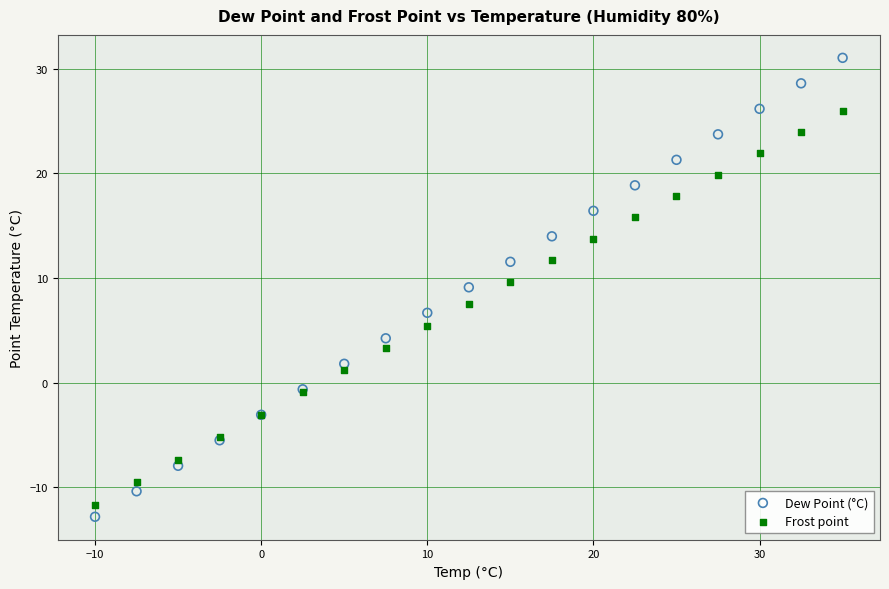

What is the X range (max minus min) for the scatter plot?

45.0